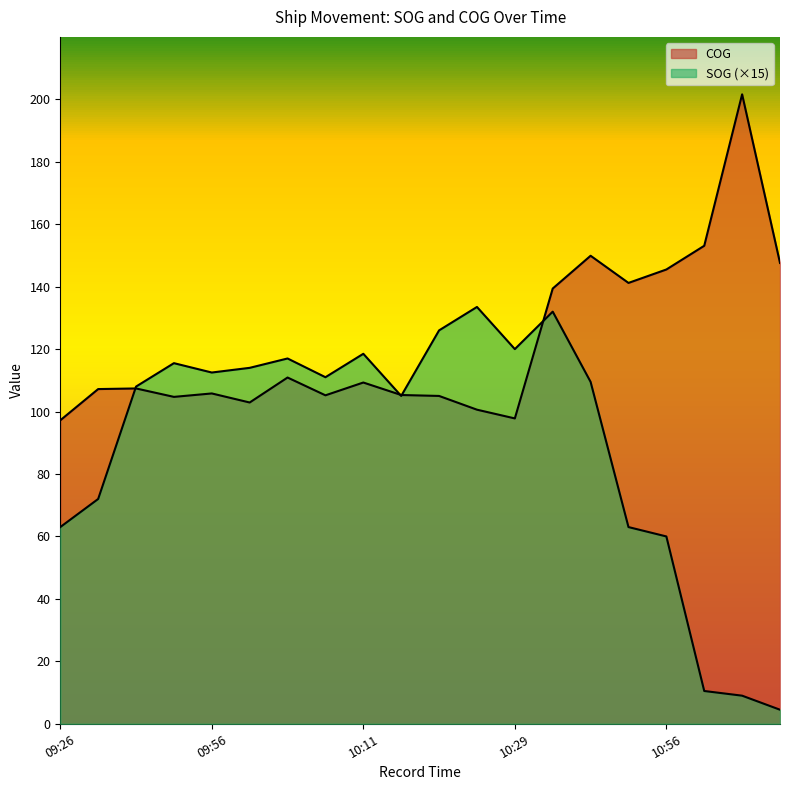

How many lines are shown in the chart?

2